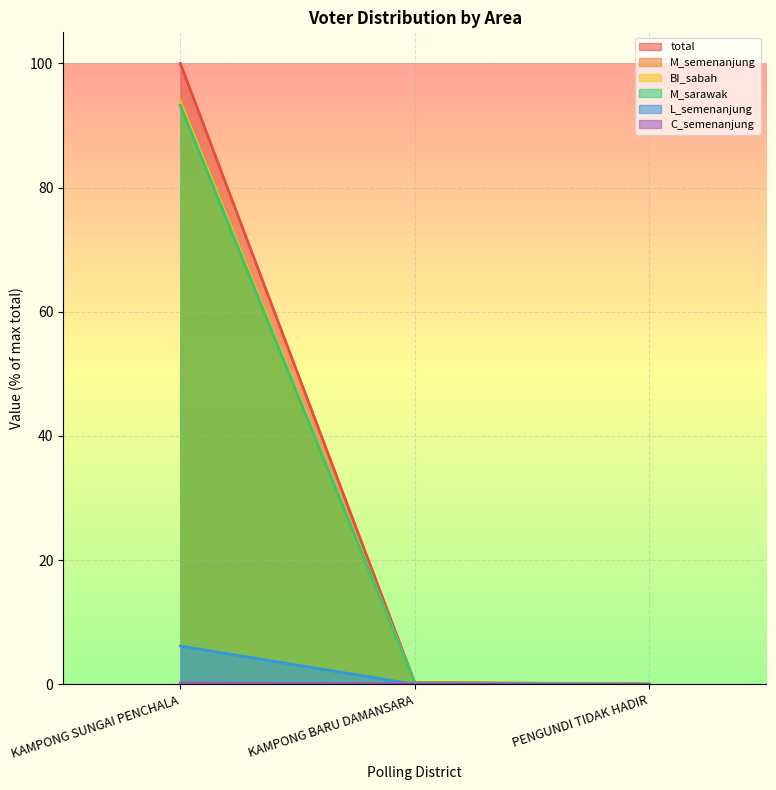

What is the difference between the M_sarawak values at KAMPONG BARU DAMANSARA and KAMPONG SUNGAI PENCHALA?

93.1